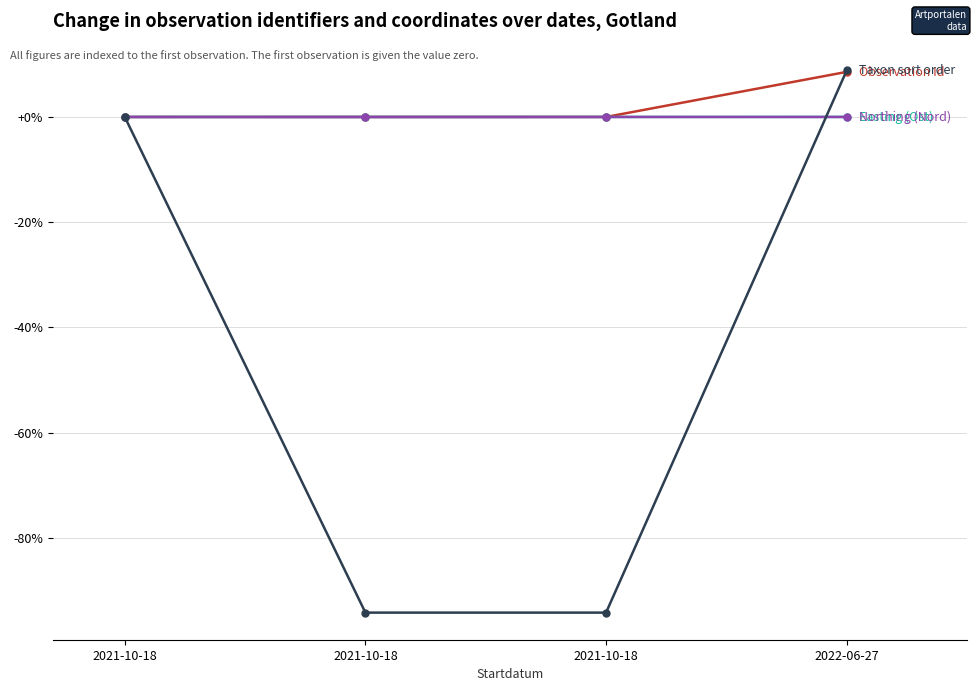

What is the total value across all series at 2022-06-27?

17.4